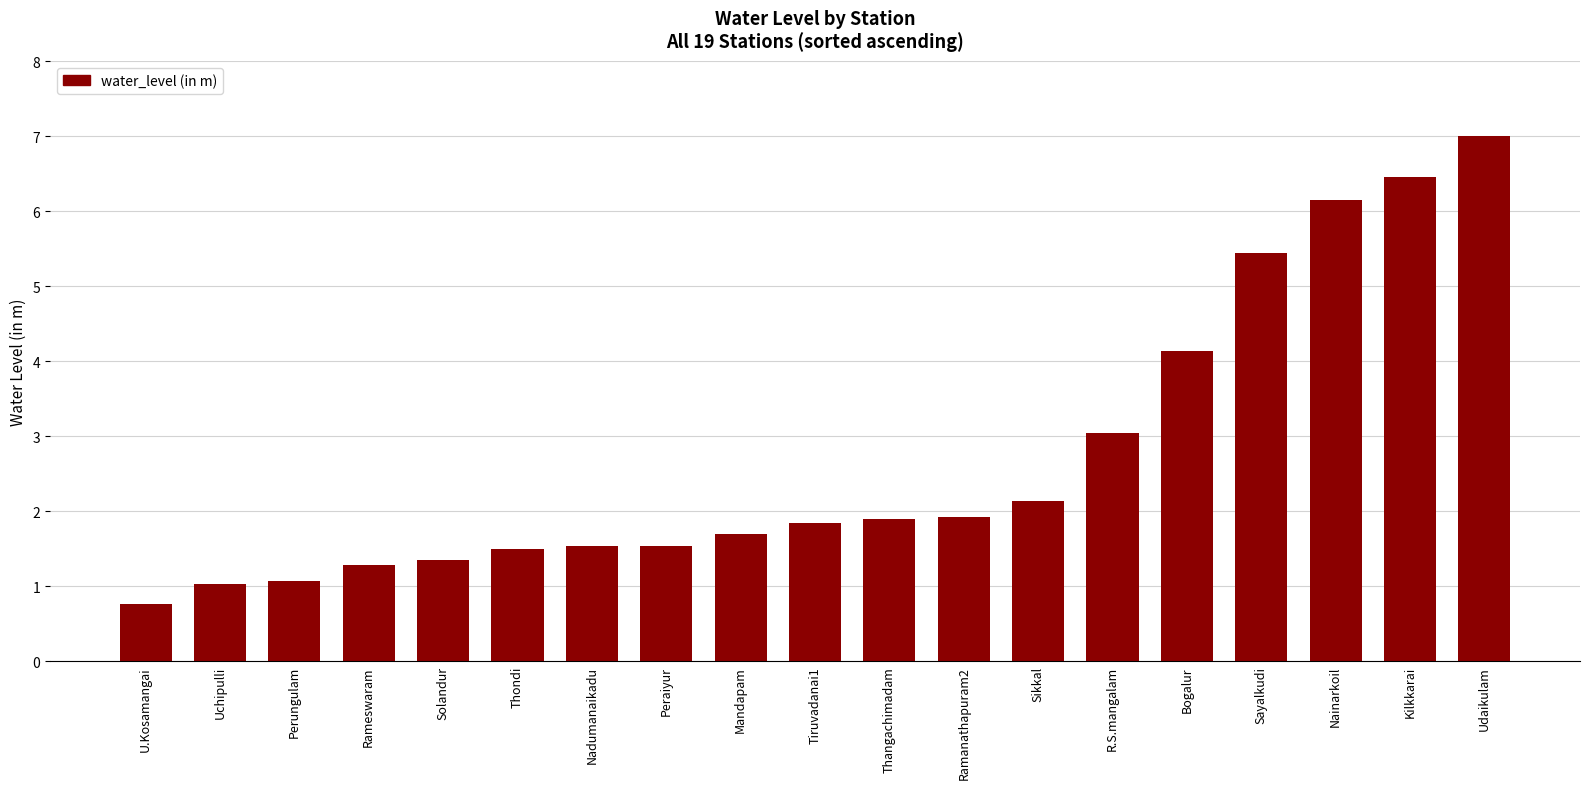

The value at Kilkkarai is 6.5. True or false?

True